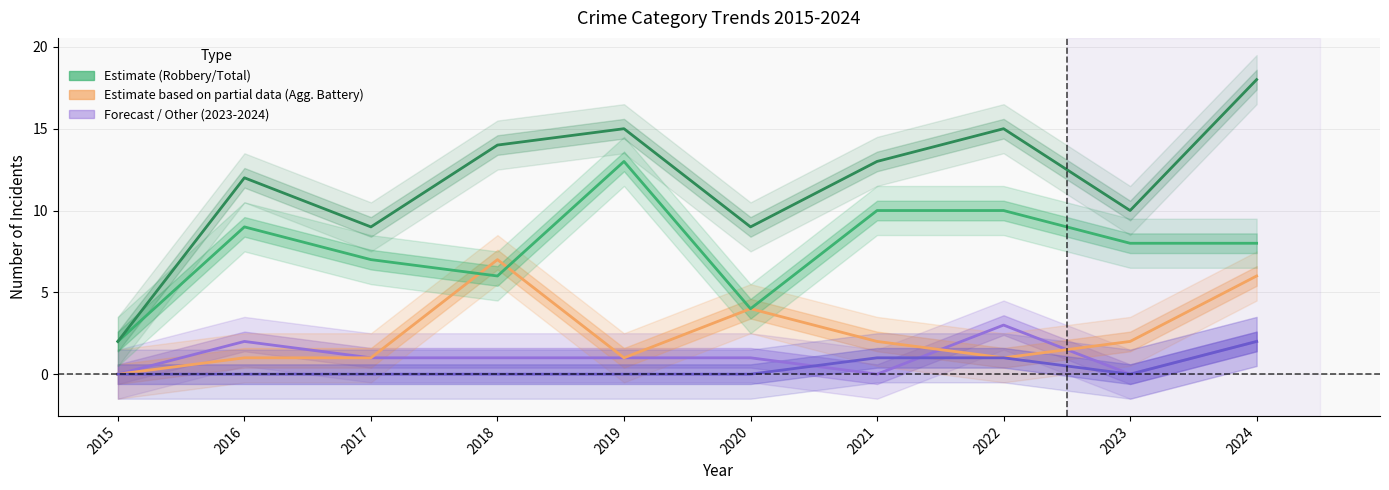

Where is Robbery nearest to the value 7?

2017